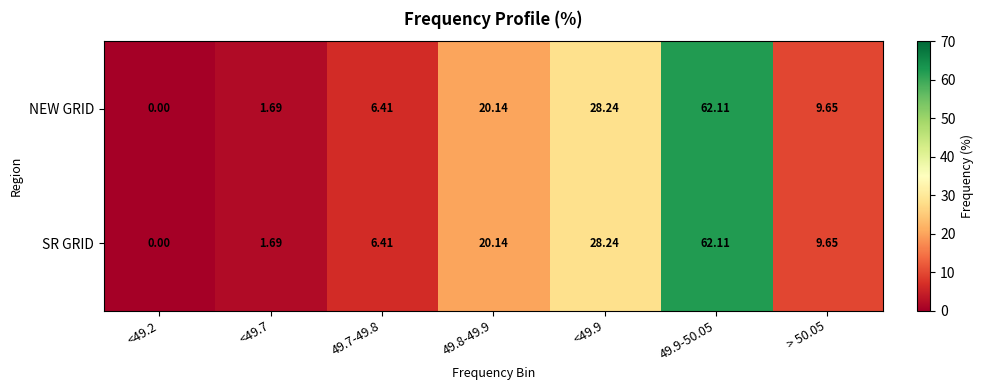

Is the value of SR GRID at 49.9-50.05 greater than the value of NEW GRID at > 50.05?

Yes